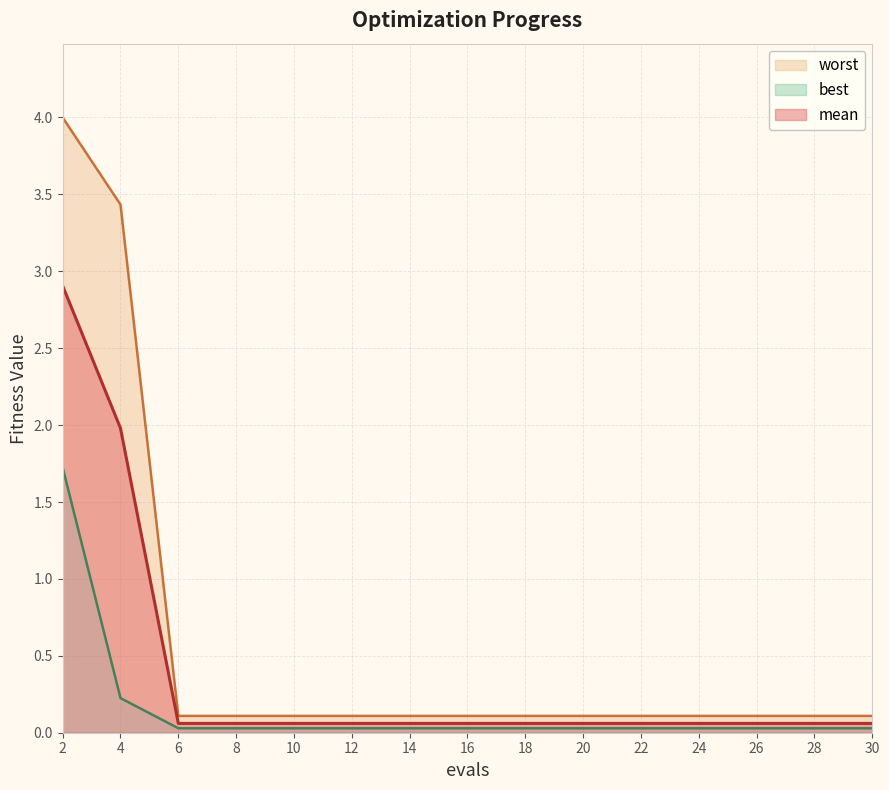

Reading left to right, transcribe all the data shown in this chart.

mean: 2.9	2.0	0.1	0.1	0.1	0.1	0.1	0.1	0.1	0.1	0.1	0.1	0.1	0.1	0.1
best: 1.7	0.2	0.0	0.0	0.0	0.0	0.0	0.0	0.0	0.0	0.0	0.0	0.0	0.0	0.0
worst: 4.0	3.4	0.1	0.1	0.1	0.1	0.1	0.1	0.1	0.1	0.1	0.1	0.1	0.1	0.1